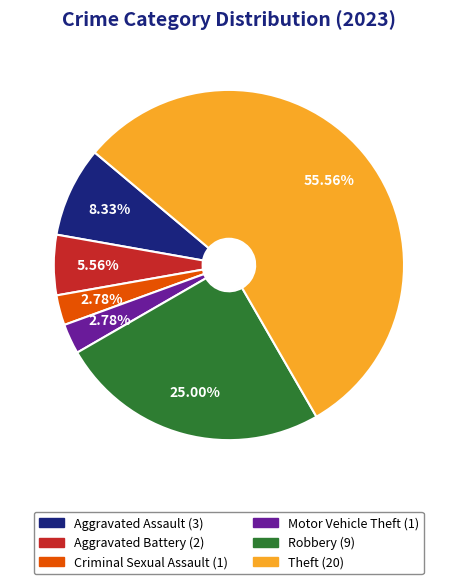

To the nearest percent, what is the difference between the largest and smallest slice percentages?

53%